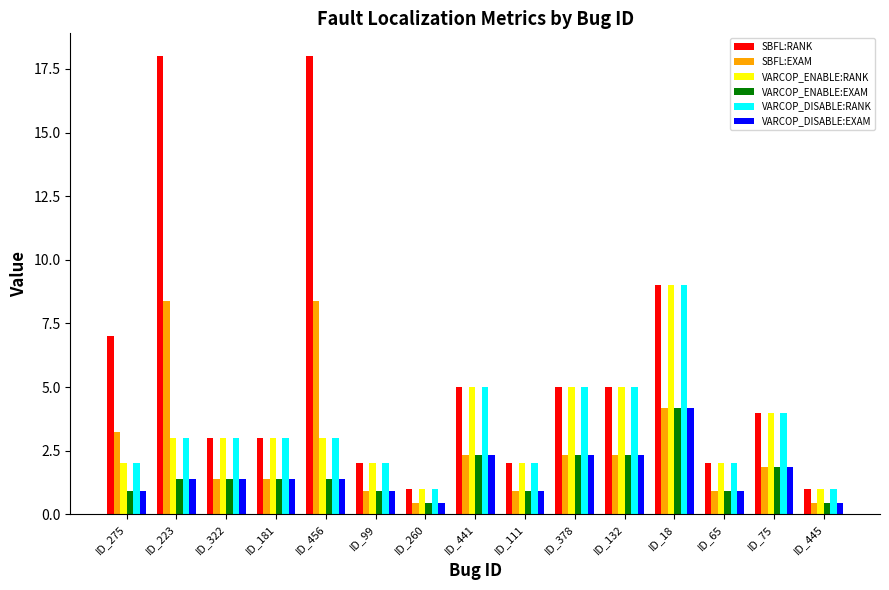

True or false: VARCOP_DISABLE:RANK has a value of 1.0 at ID_275.

False